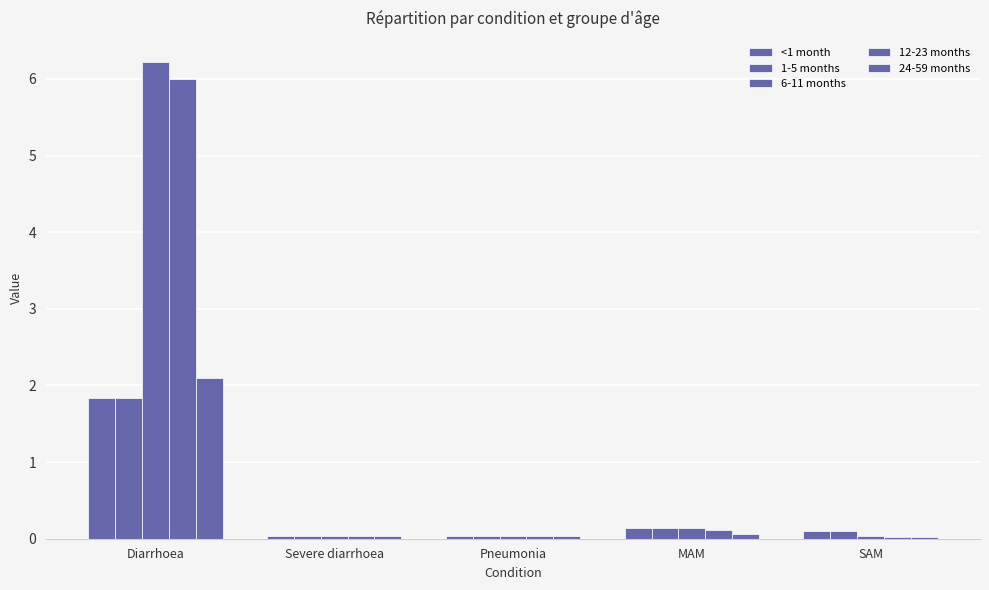

Between Severe diarrhoea and MAM, which series saw the biggest shift?

6-11 months